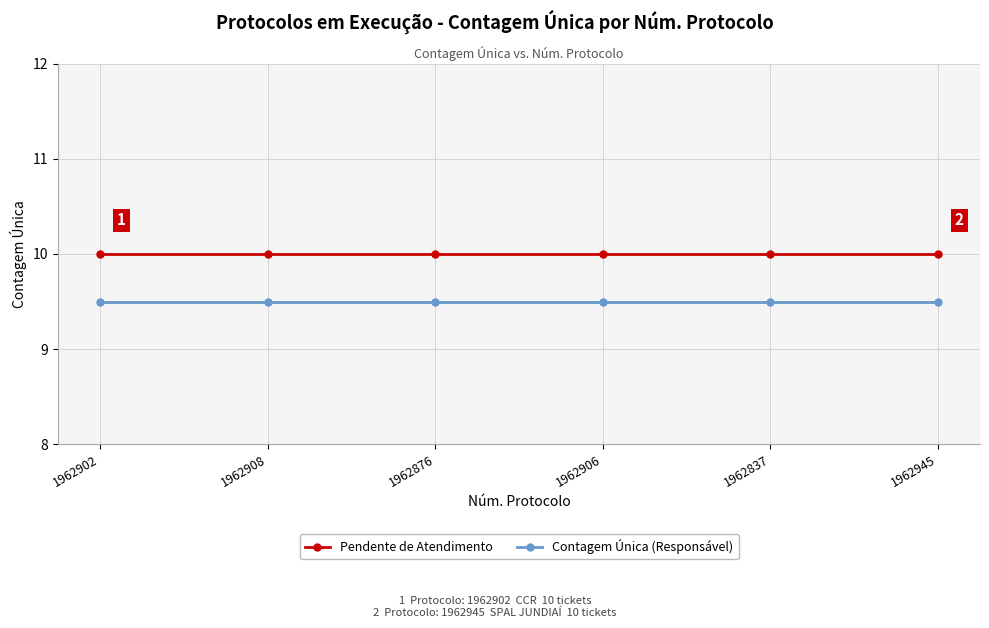

What are all the series names shown in the legend?

Pendente de Atendimento, Contagem Única (Responsável)